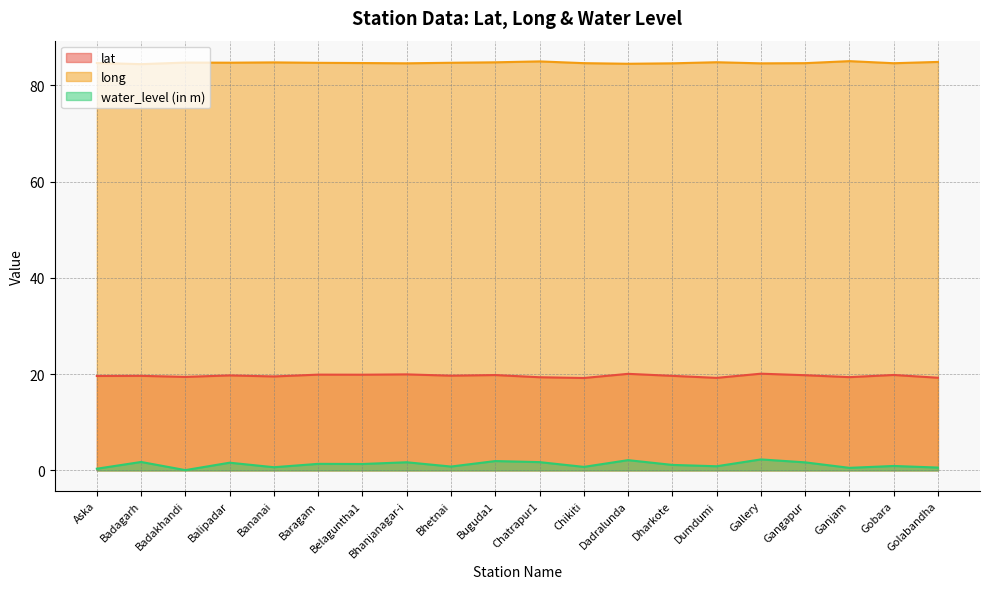

At how many categories does at least one series exceed 3?

20